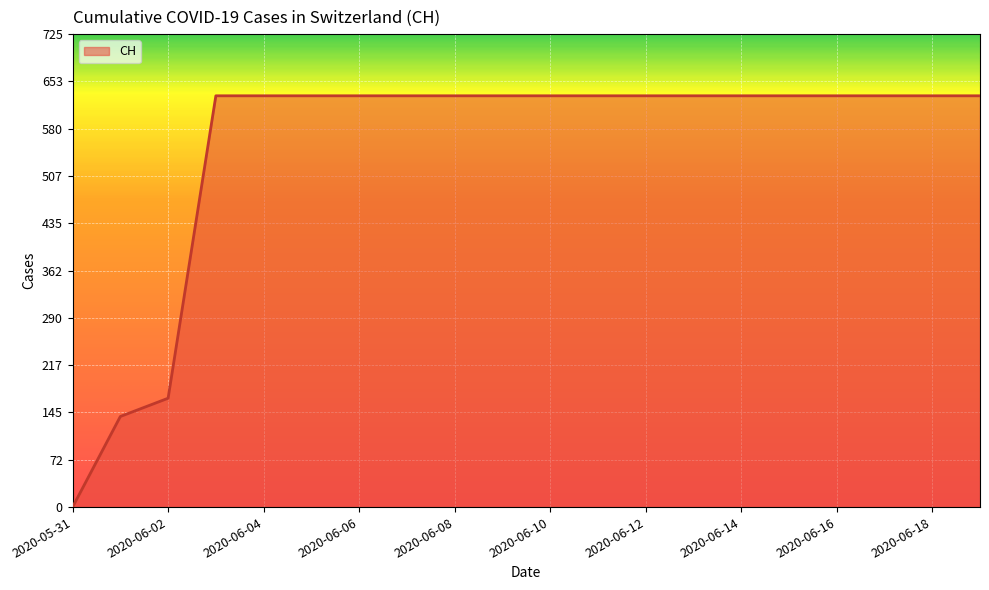

The chart shows a value of 631 at 2020-06-15. True or false?

True